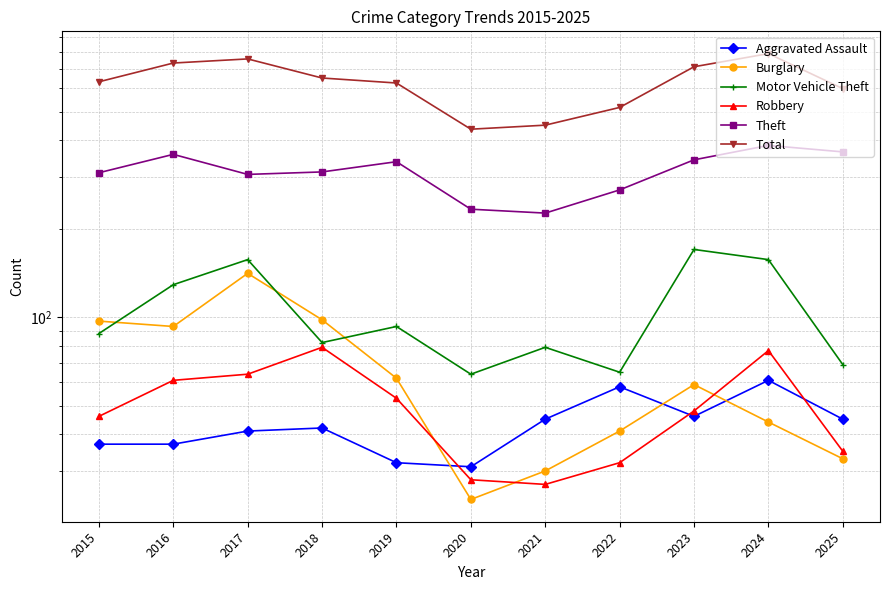

How many data points in Aggravated Assault are less than 42?

5